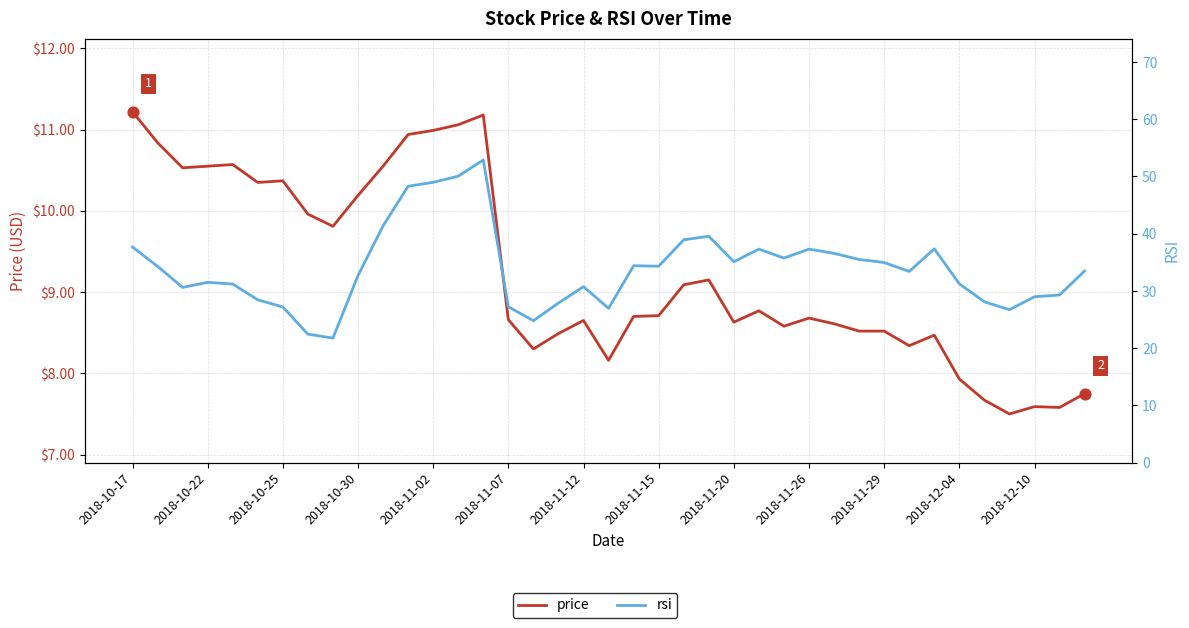

What is the total value across all series at 2018-10-17?

48.9